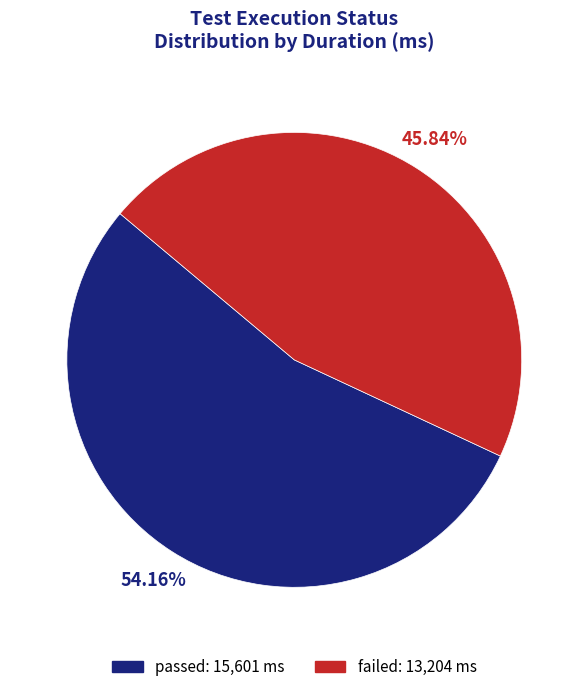

Does any single category account for the majority?

Yes